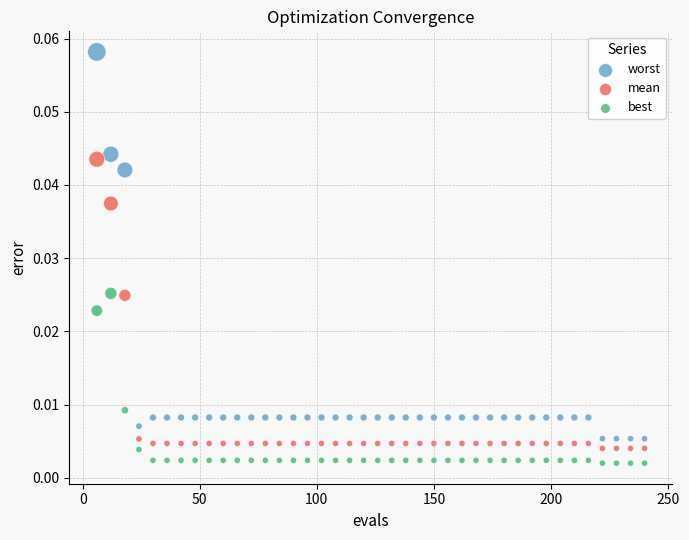

Which series contains the highest Y value?

worst